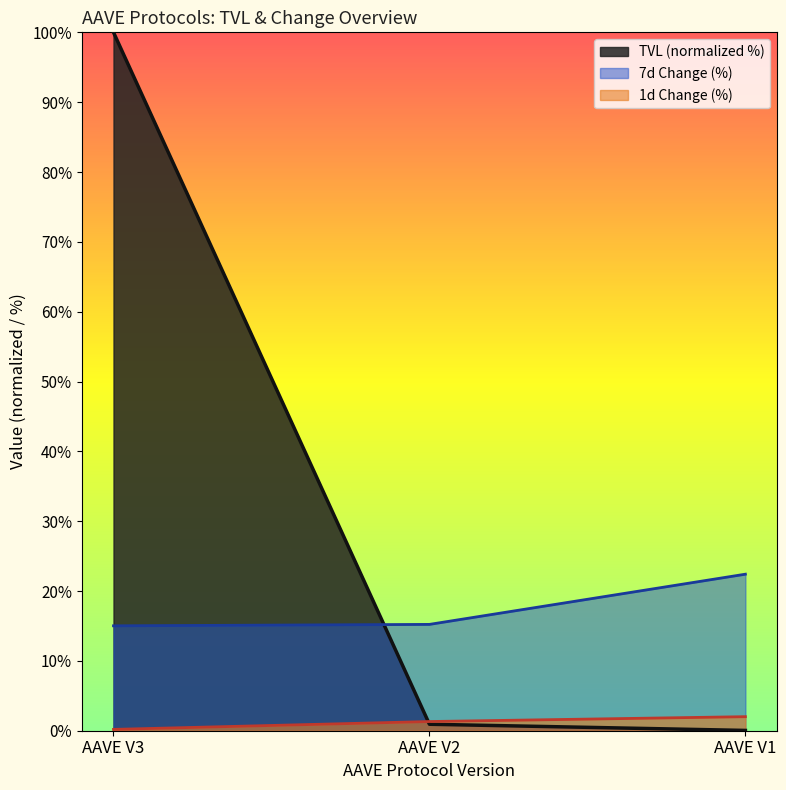

Reading right to left, extract all data points from this chart.

tvl: 0.0	0.9	100.0
change_1d: 2.0	1.3	0.2
change_7d: 22.4	15.2	15.0